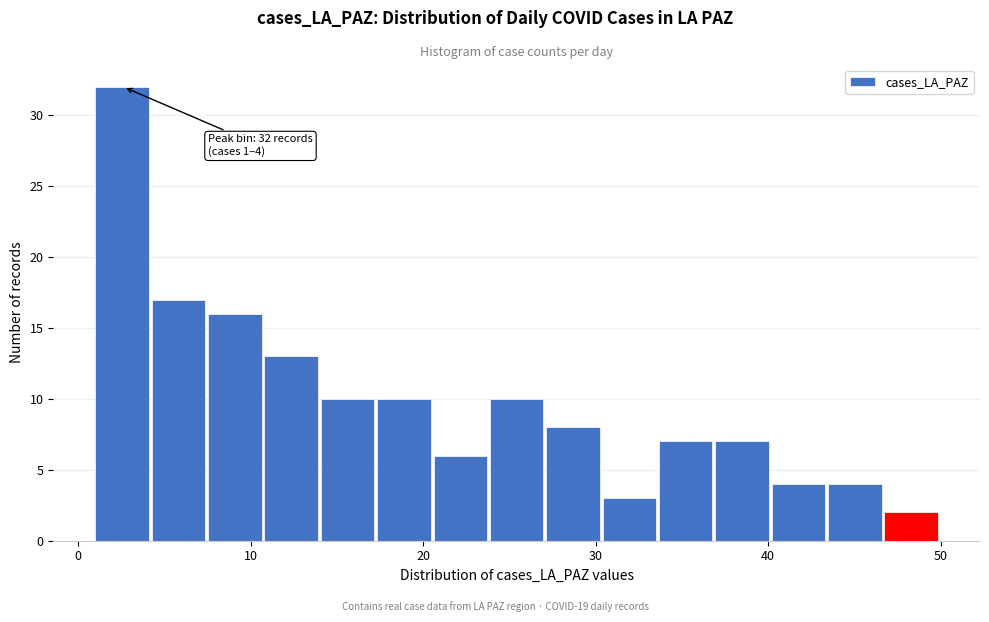

Read against the x-axis, roughly where is the centre of the tallest bar?

3